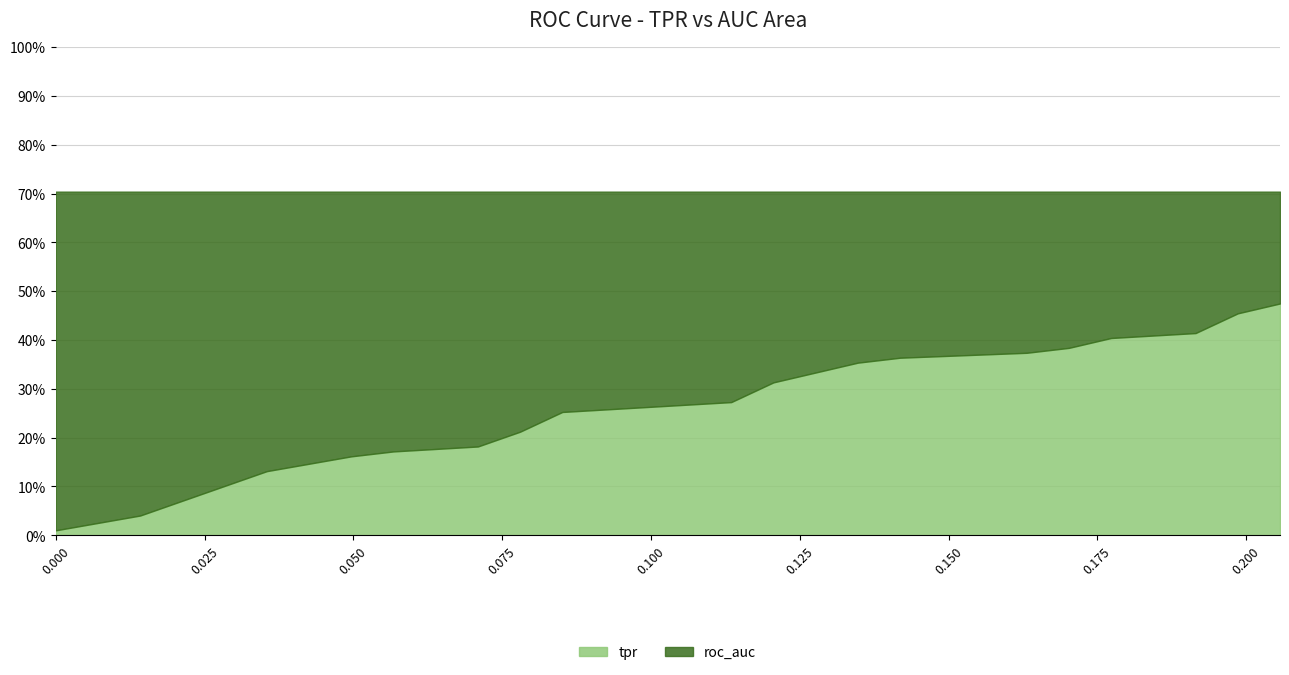

True or false: tpr has a value of 0.3 at 4.

False